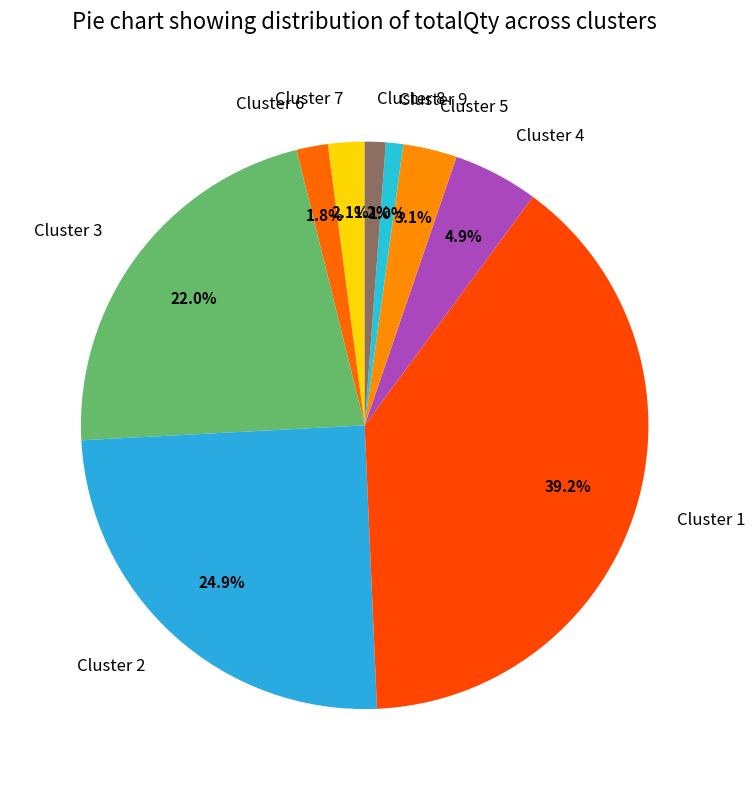

Is it true that Cluster 4 is 5% of the pie?

True